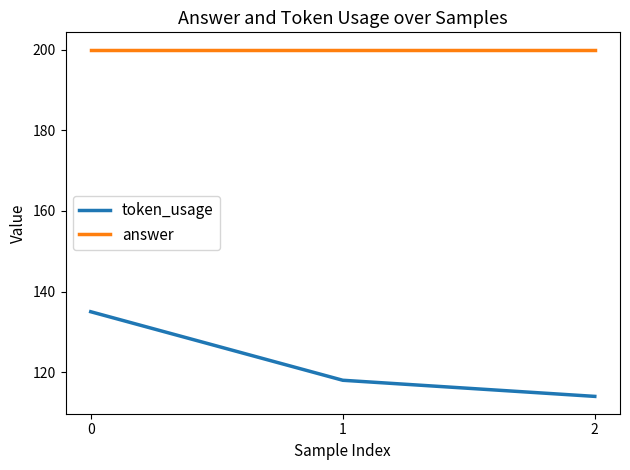

What is the sum of the answer values at 1 and 2?

400